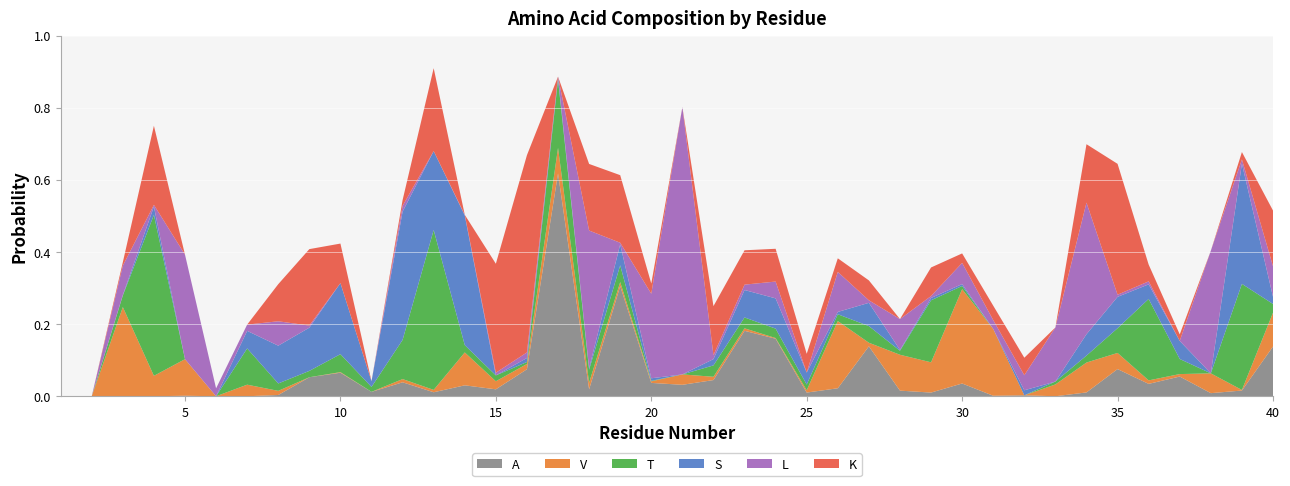

Reading left to right, list all the values displayed in this chart.

A: 1=0.0	2=0.0	3=0.0	4=0.0	5=0.0	6=0.0	7=0.0	8=0.0	9=0.1	10=0.1	11=0.0	12=0.0	13=0.0	14=0.0	15=0.0	16=0.1	17=0.6	18=0.0	19=0.3	20=0.0	21=0.0	22=0.0	23=0.2	24=0.2	25=0.0	26=0.0	27=0.1	28=0.0	29=0.0	30=0.0	31=0.0	32=0.0	33=0.0	34=0.0	35=0.1	36=0.0	37=0.1	38=0.0	39=0.0	40=0.1
V: 1=0.0	2=0.0	3=0.2	4=0.1	5=0.1	6=0.0	7=0.0	8=0.0	9=0.0	10=0.0	11=0.0	12=0.0	13=0.0	14=0.1	15=0.0	16=0.0	17=0.1	18=0.0	19=0.0	20=0.0	21=0.0	22=0.0	23=0.0	24=0.0	25=0.0	26=0.2	27=0.0	28=0.1	29=0.1	30=0.3	31=0.2	32=0.0	33=0.0	34=0.1	35=0.0	36=0.0	37=0.0	38=0.1	39=0.0	40=0.1
T: 1=0.0	2=0.0	3=0.0	4=0.4	5=0.0	6=0.0	7=0.1	8=0.0	9=0.0	10=0.0	11=0.0	12=0.1	13=0.4	14=0.0	15=0.0	16=0.0	17=0.2	18=0.0	19=0.0	20=0.0	21=0.0	22=0.0	23=0.0	24=0.0	25=0.0	26=0.0	27=0.0	28=0.0	29=0.2	30=0.0	31=0.0	32=0.0	33=0.0	34=0.0	35=0.1	36=0.2	37=0.0	38=0.0	39=0.3	40=0.0
S: 1=0.0	2=0.0	3=0.0	4=0.0	5=0.0	6=0.0	7=0.0	8=0.1	9=0.1	10=0.2	11=0.0	12=0.4	13=0.2	14=0.4	15=0.0	16=0.0	17=0.0	18=0.0	19=0.1	20=0.0	21=0.0	22=0.0	23=0.1	24=0.1	25=0.0	26=0.0	27=0.1	28=0.0	29=0.0	30=0.0	31=0.0	32=0.0	33=0.0	34=0.1	35=0.1	36=0.0	37=0.1	38=0.0	39=0.3	40=0.0
L: 1=0.0	2=0.0	3=0.1	4=0.0	5=0.3	6=0.0	7=0.0	8=0.1	9=0.0	10=0.0	11=0.0	12=0.0	13=0.0	14=0.0	15=0.0	16=0.0	17=0.0	18=0.4	19=0.0	20=0.2	21=0.7	22=0.0	23=0.0	24=0.0	25=0.0	26=0.1	27=0.0	28=0.1	29=0.0	30=0.1	31=0.0	32=0.0	33=0.1	34=0.4	35=0.0	36=0.0	37=0.0	38=0.3	39=0.0	40=0.1
K: 1=0.0	2=0.0	3=0.0	4=0.2	5=0.0	6=0.0	7=0.0	8=0.1	9=0.2	10=0.1	11=0.0	12=0.0	13=0.2	14=0.0	15=0.3	16=0.5	17=0.0	18=0.2	19=0.2	20=0.0	21=0.0	22=0.1	23=0.1	24=0.1	25=0.1	26=0.0	27=0.1	28=0.0	29=0.1	30=0.0	31=0.0	32=0.0	33=0.0	34=0.2	35=0.4	36=0.0	37=0.0	38=0.0	39=0.0	40=0.2